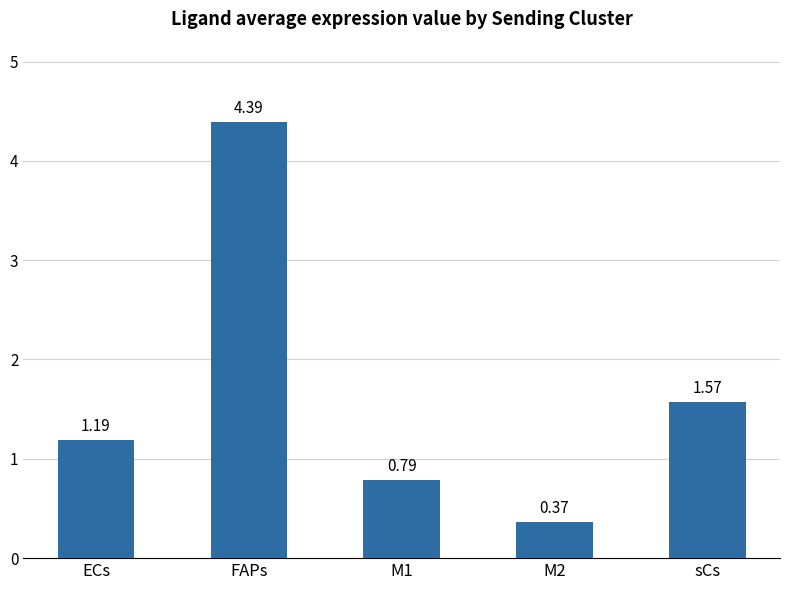

Rank the categories by value from highest to lowest.

FAPs, sCs, ECs, M1, M2